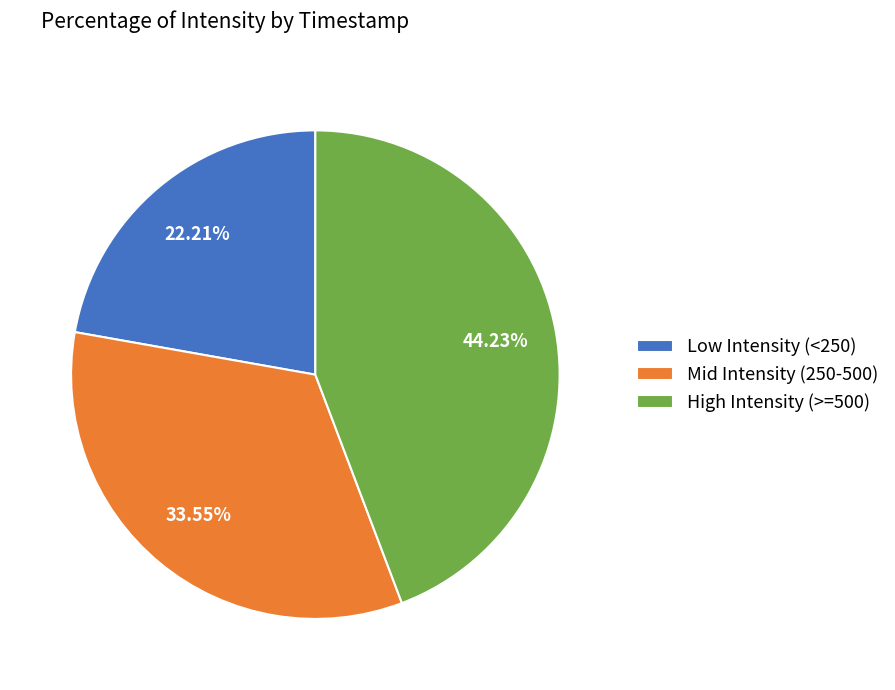

Is there any slice that represents more than half of the pie?

No